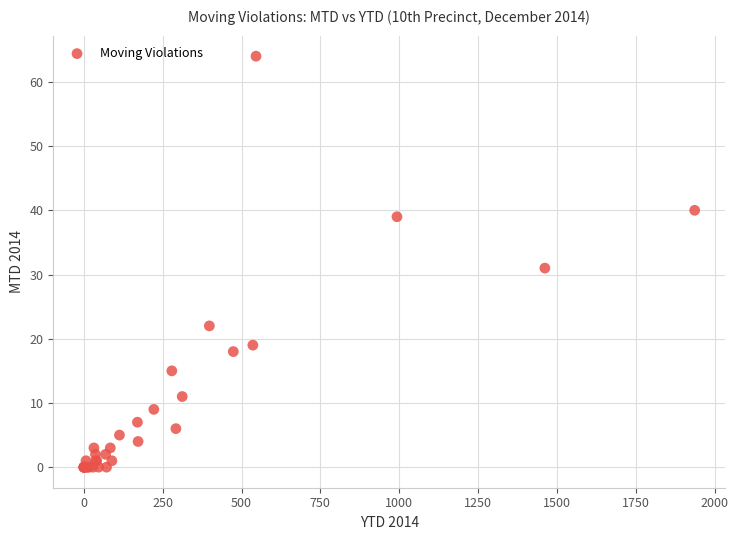

What Y value in the scatter plot is closest to 32?

31